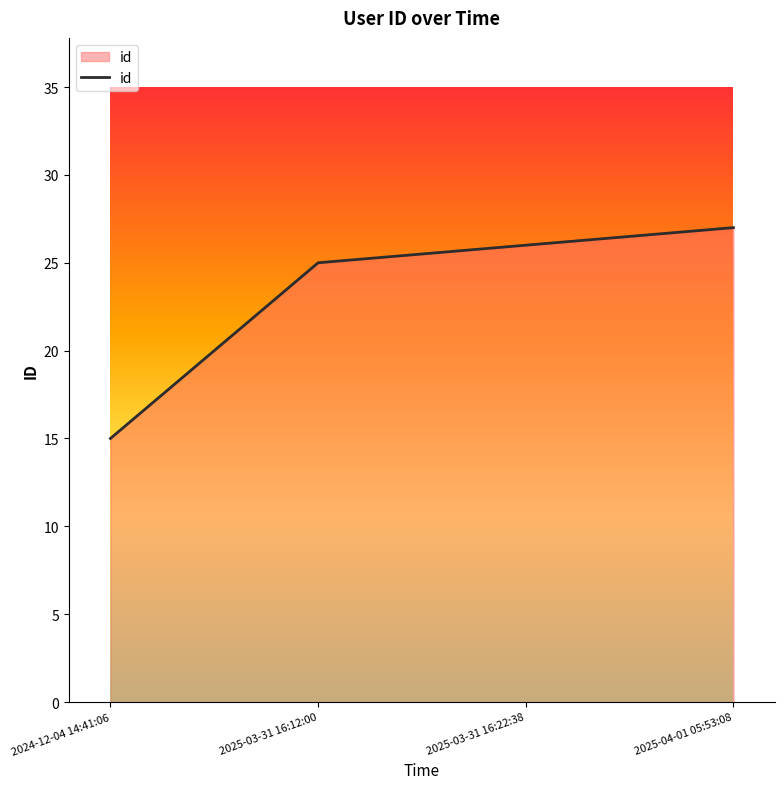

True or false: there are more than 1 points higher than both neighbors.

False